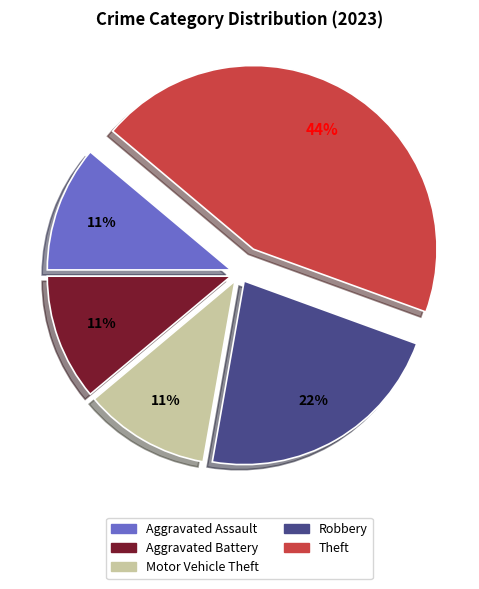

To the nearest percent, what is the difference between the largest and smallest slice percentages?

33%